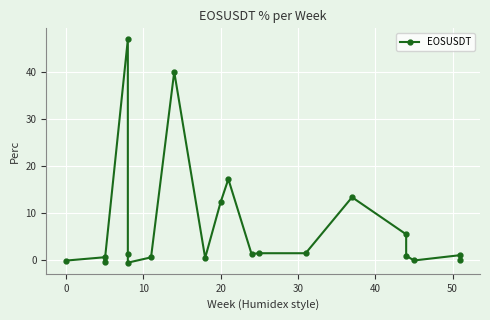

How many interior local peaks (higher than both neighbors) does the data have?

7